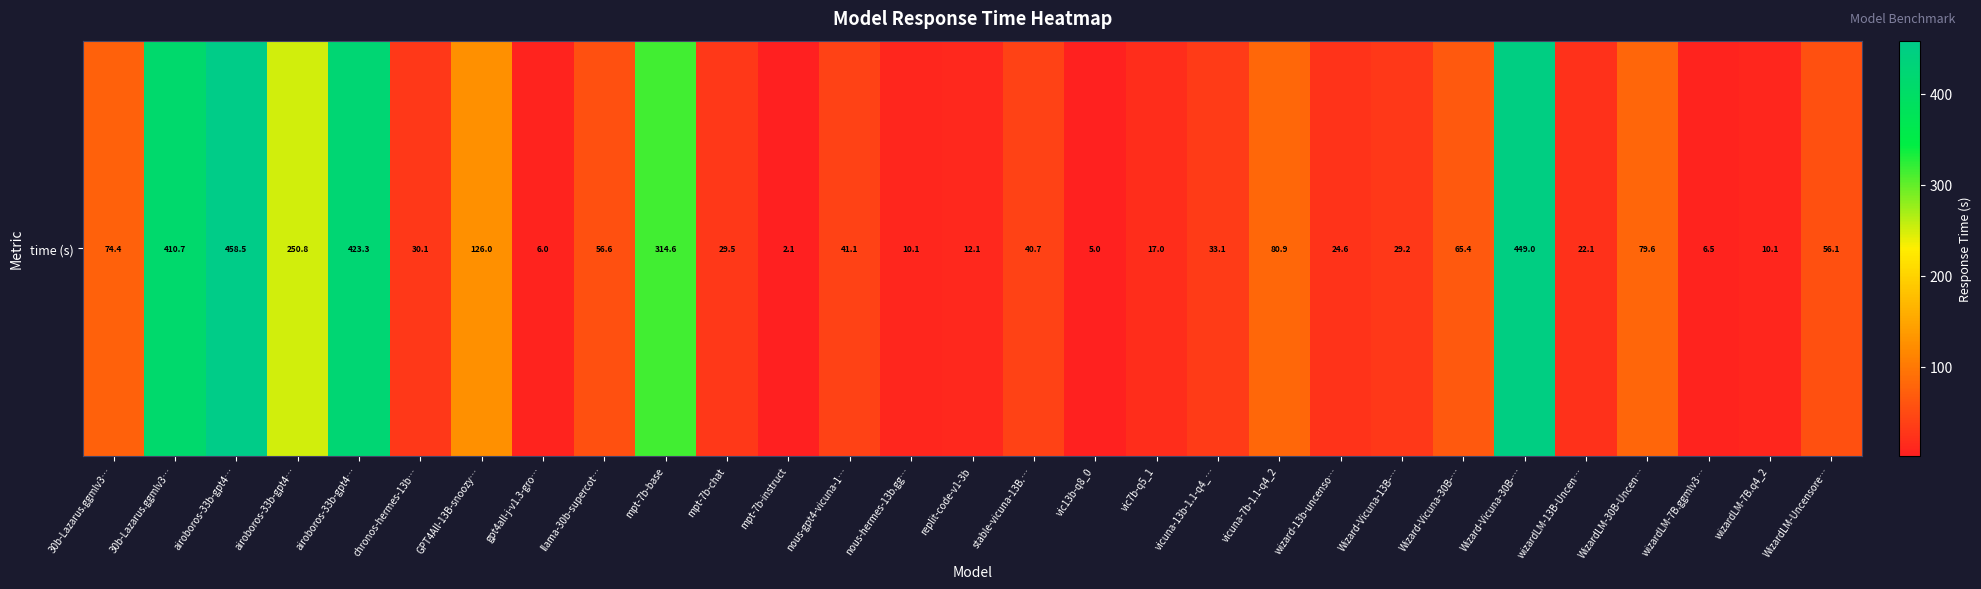

The chart shows a value of 33.1 at vicuna-13b-1.1-q4_…. True or false?

True